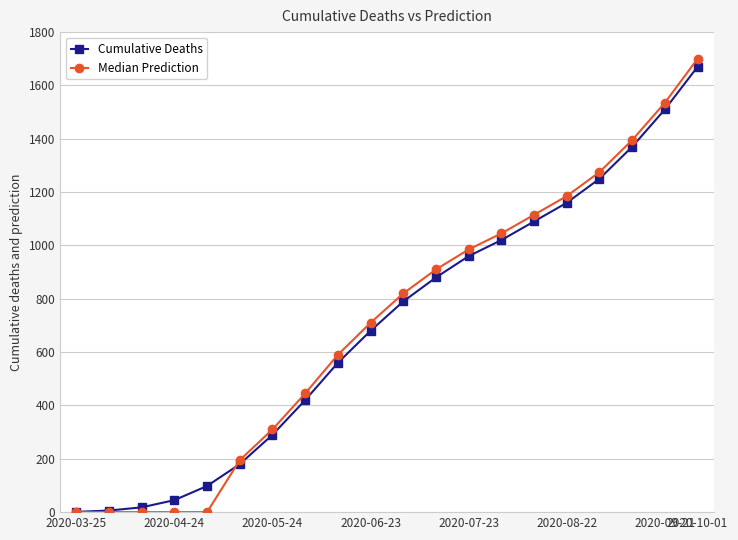

What is the difference between the maximum and minimum values in the Cumulative Deaths series?

1669